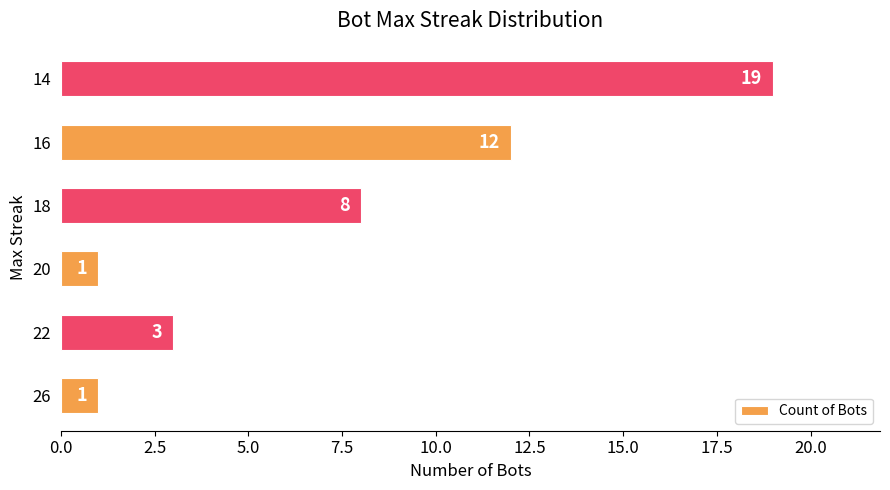

What is the maximum value shown in the chart?

19